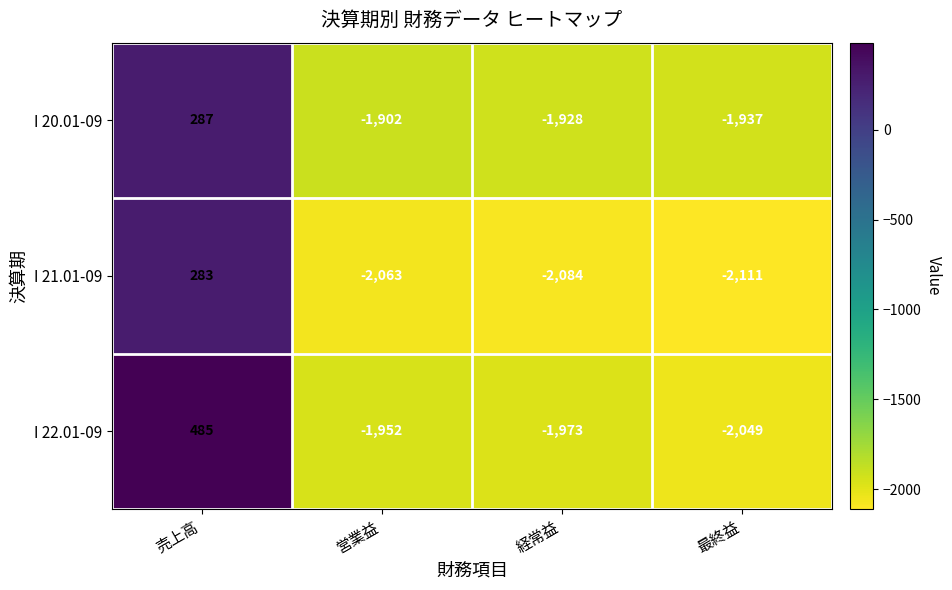

Is it true that I 20.01-09 equals -1928 at 経常益?

True